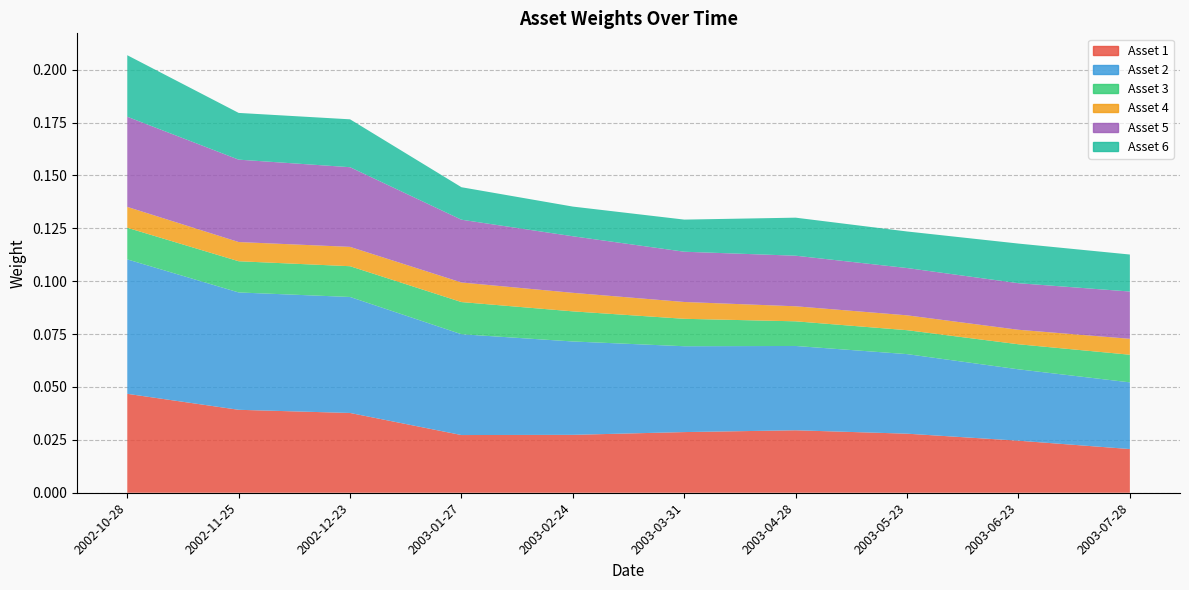

Reading right to left, what are all the values shown in this chart?

Asset 1: 0.0	0.0	0.0	0.0	0.0	0.0	0.0	0.0	0.0	0.0
Asset 2: 0.0	0.0	0.0	0.0	0.0	0.0	0.0	0.1	0.1	0.1
Asset 3: 0.0	0.0	0.0	0.0	0.0	0.0	0.0	0.0	0.0	0.0
Asset 4: 0.0	0.0	0.0	0.0	0.0	0.0	0.0	0.0	0.0	0.0
Asset 5: 0.0	0.0	0.0	0.0	0.0	0.0	0.0	0.0	0.0	0.0
Asset 6: 0.0	0.0	0.0	0.0	0.0	0.0	0.0	0.0	0.0	0.0